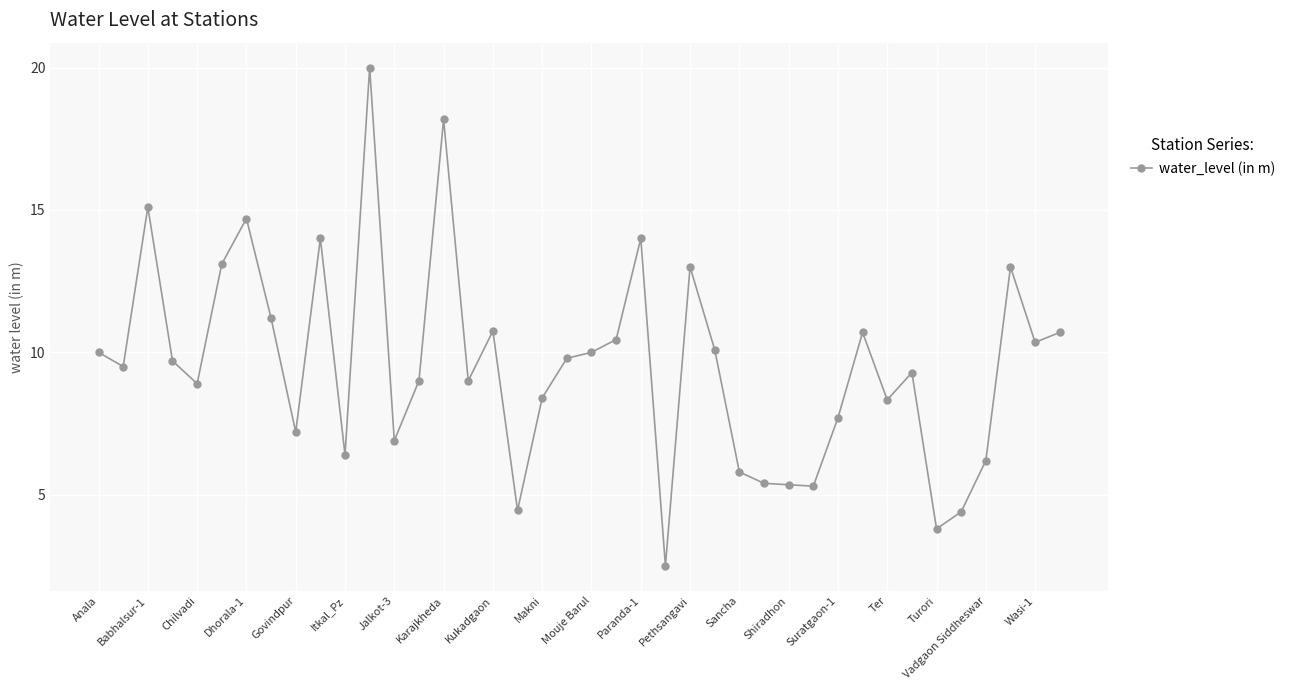

True or false: the data has more than 0 interior local peaks.

True